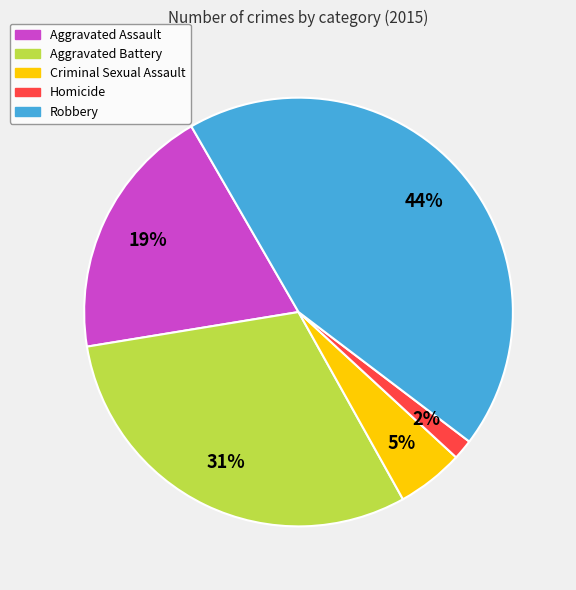

Rank the categories by value from lowest to highest.

Homicide, Criminal Sexual Assault, Aggravated Assault, Aggravated Battery, Robbery